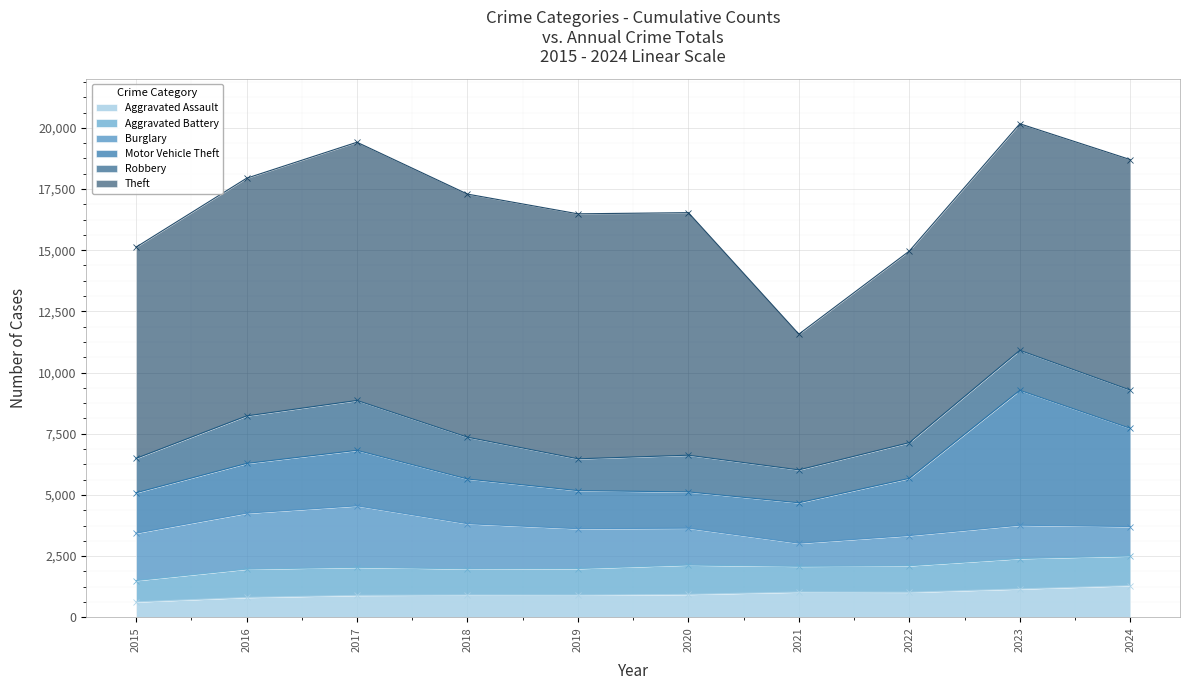

Does the chart display data point markers on the line(s)?

Yes